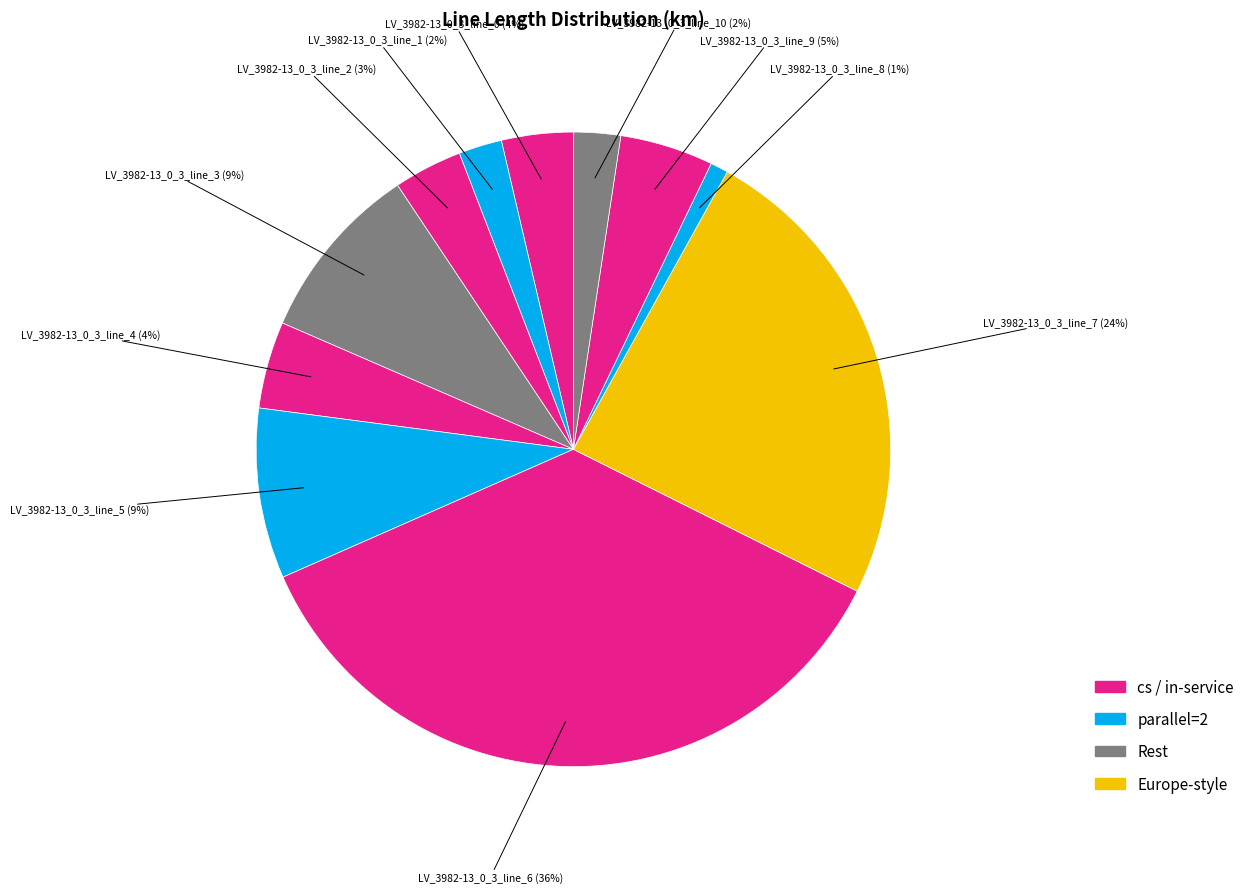

Count the number of slices in the pie.

11